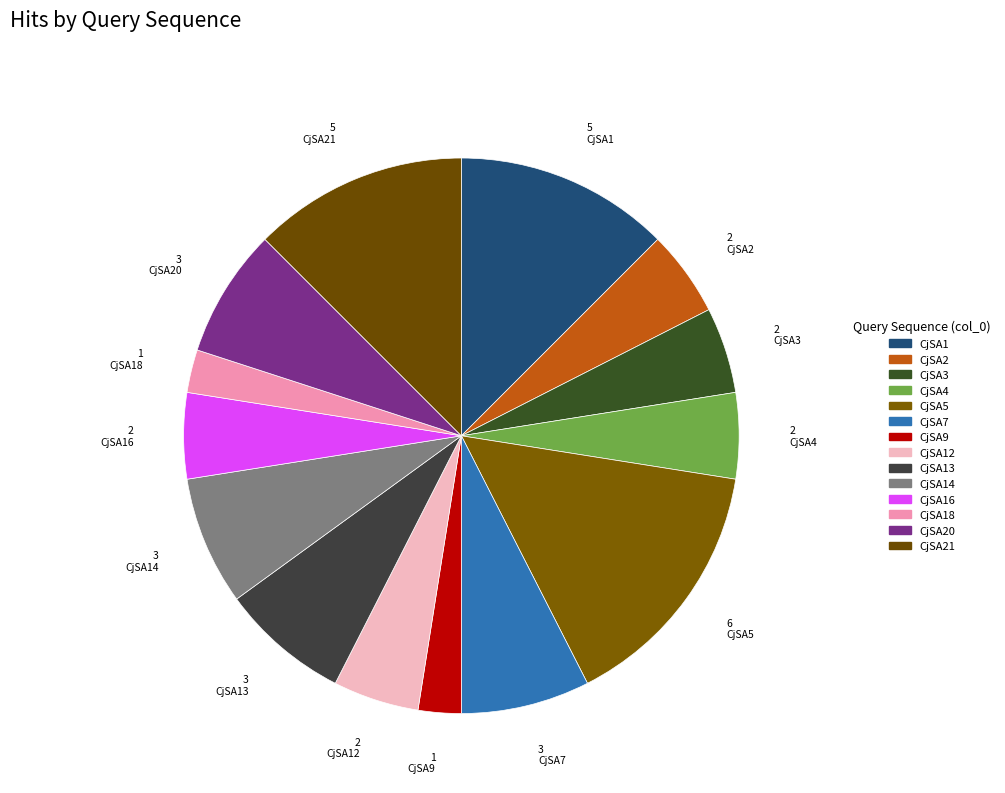

How many slices are in this pie chart?

14